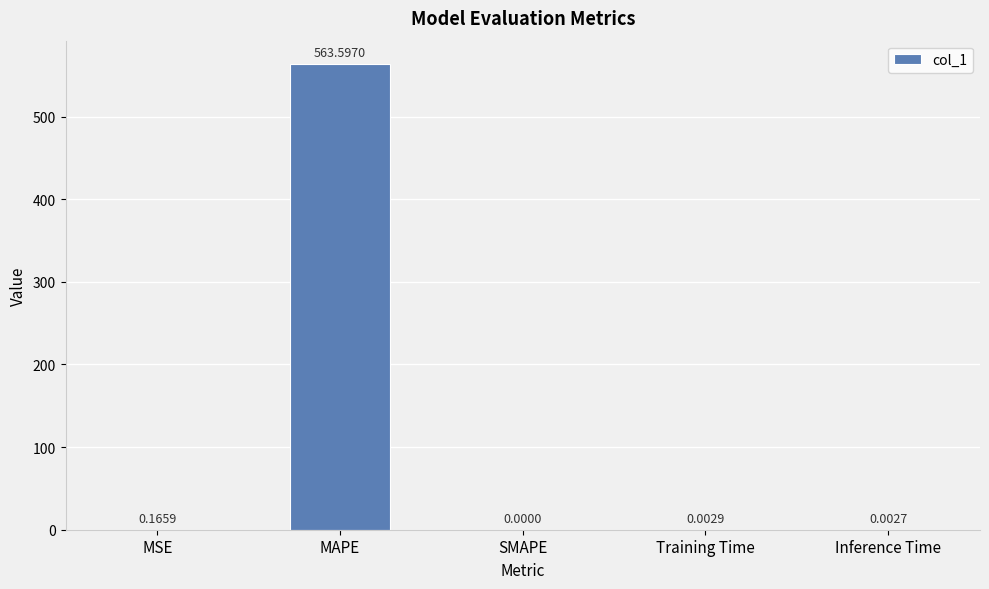

Which has a higher value, SMAPE or MSE?

MSE